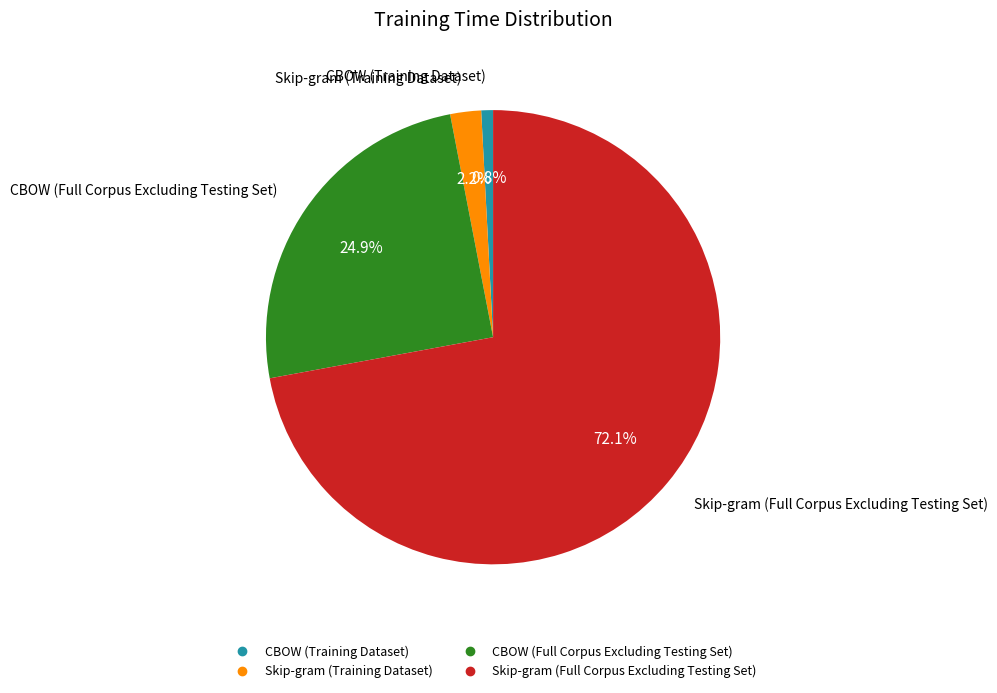

Which has a higher value, Skip-gram (Full Corpus Excluding Testing Set) or CBOW (Training Dataset)?

Skip-gram (Full Corpus Excluding Testing Set)